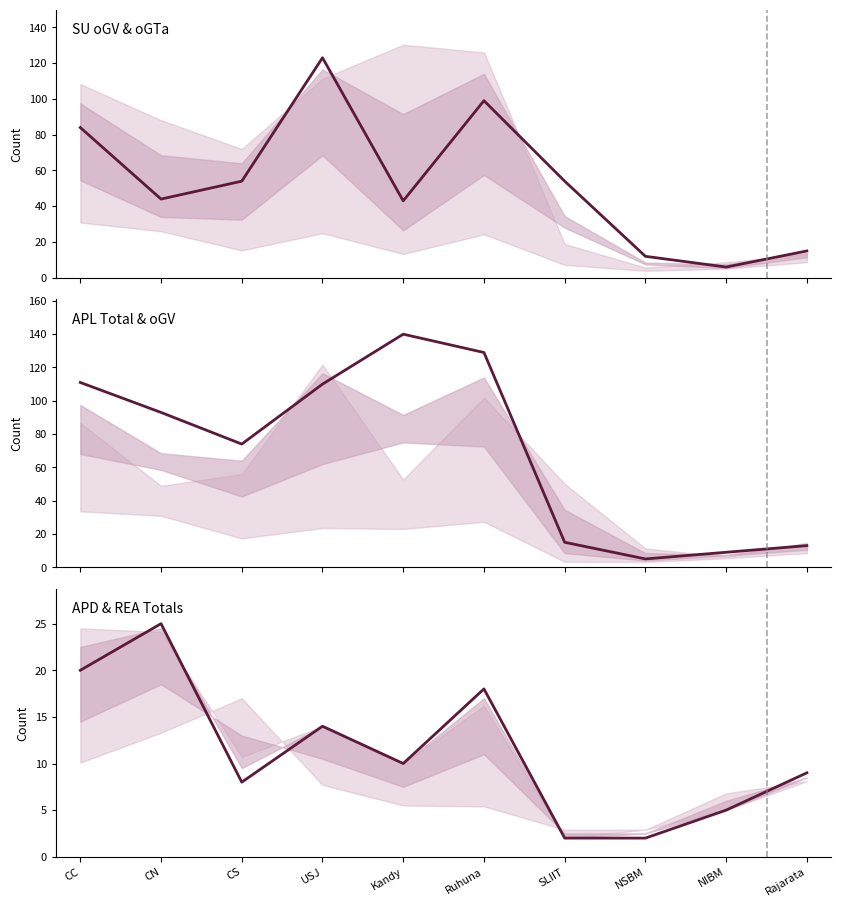

Where is the first local maximum for oGV (SU)?

USJ